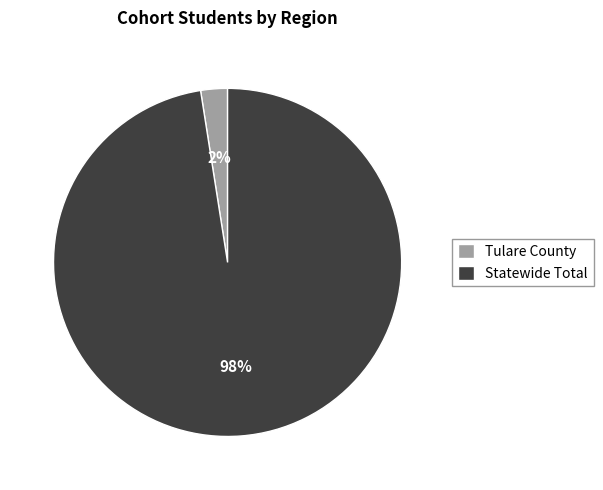

The Tulare County slice represents 2% of the pie. True or false?

True